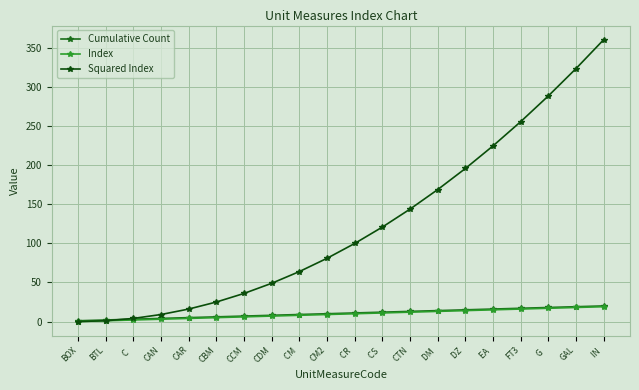

How many values in the Squared Index series are below 100?

10